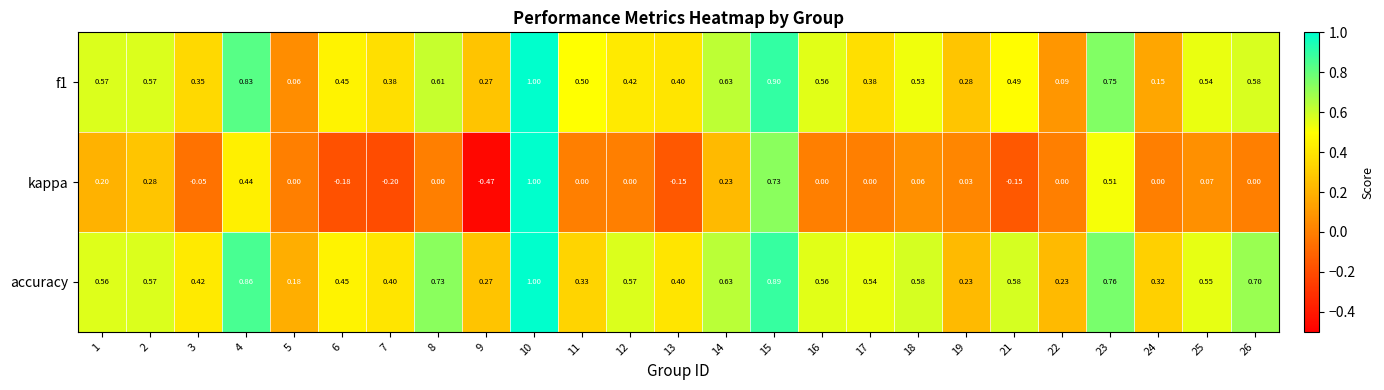

Which series has the largest range (max minus min)?

kappa